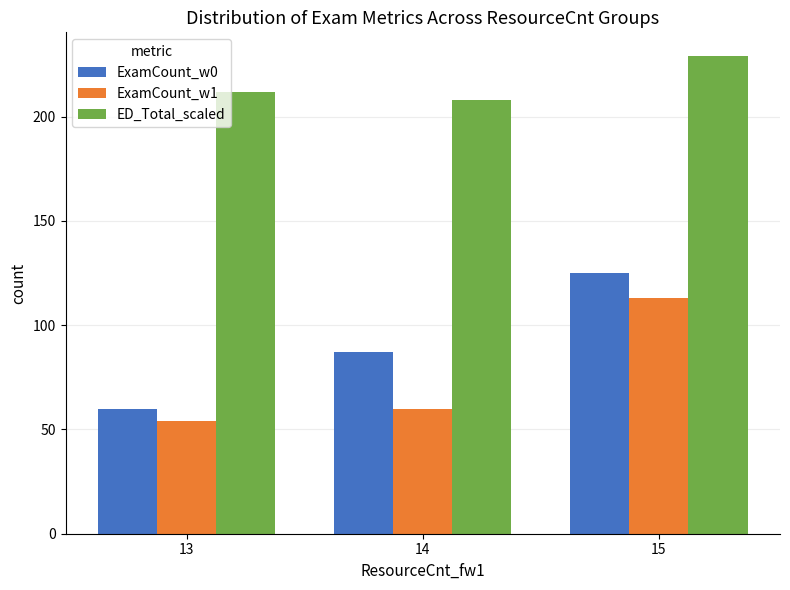

How many data points does each series have?

3